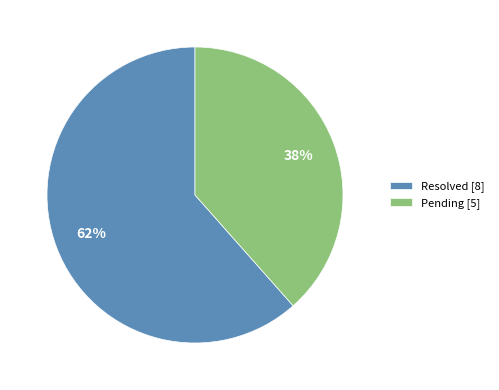

Do Resolved [8] and Pending [5] together represent more than half of the pie?

Yes